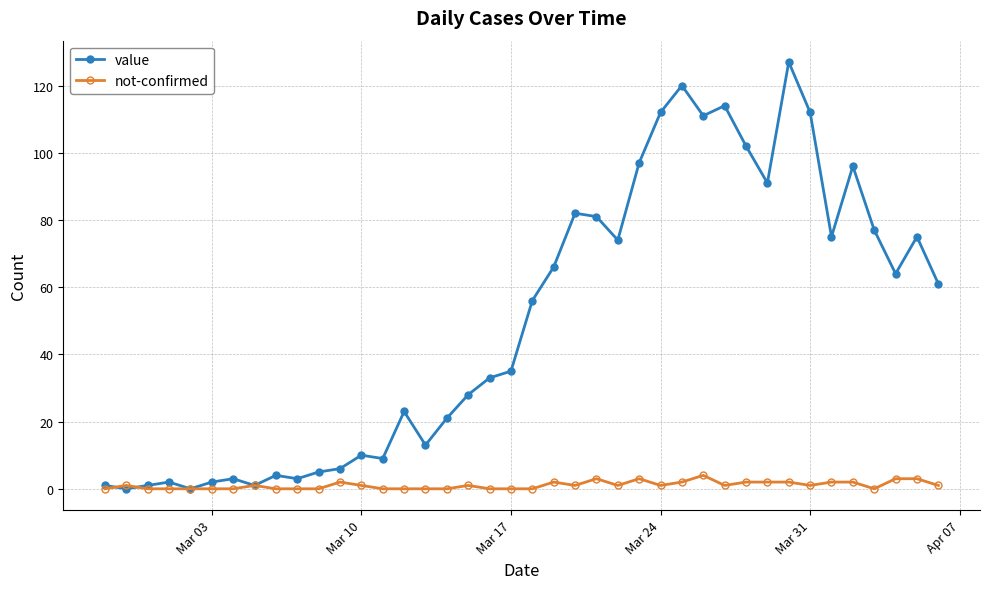

True or false: value has more than 1 interior local peaks.

True